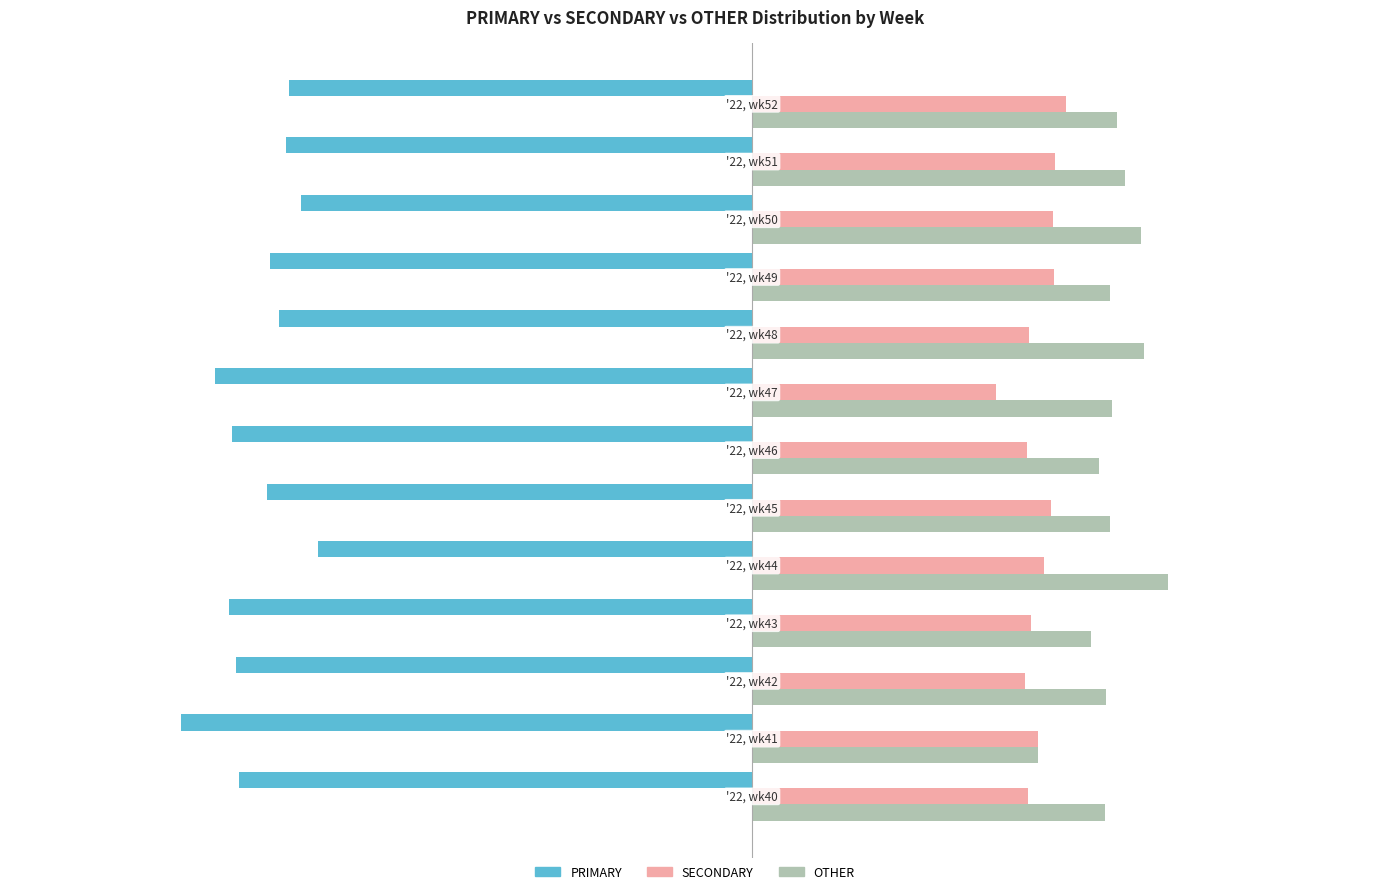

Which series has the largest range (max minus min)?

PRIMARY